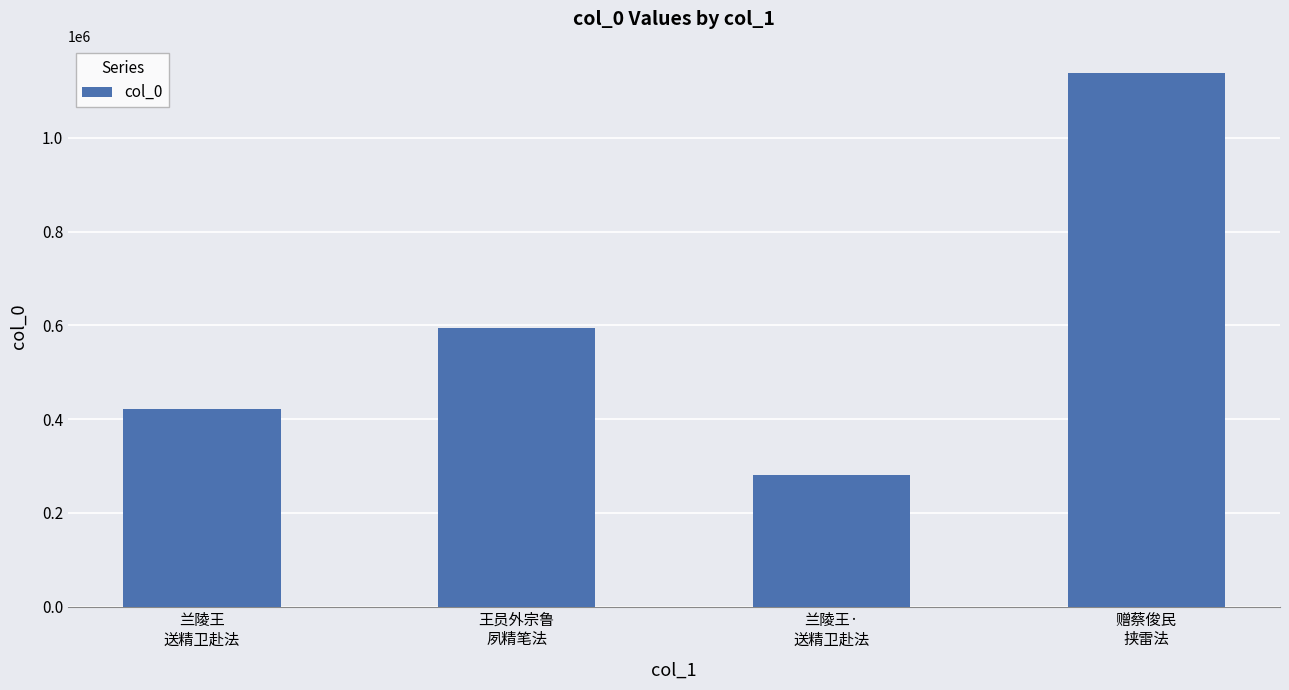

What is the value of the 2nd bar from the left?

594011